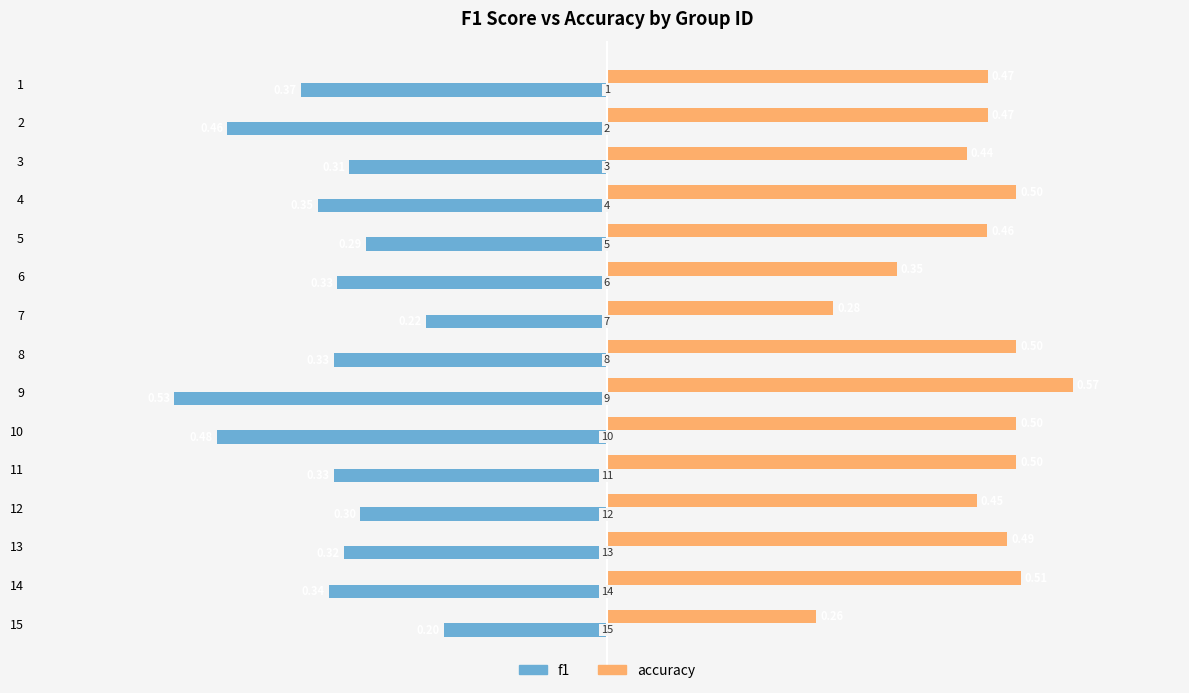

What is the difference between the second highest and minimum values in the f1 series?

0.3